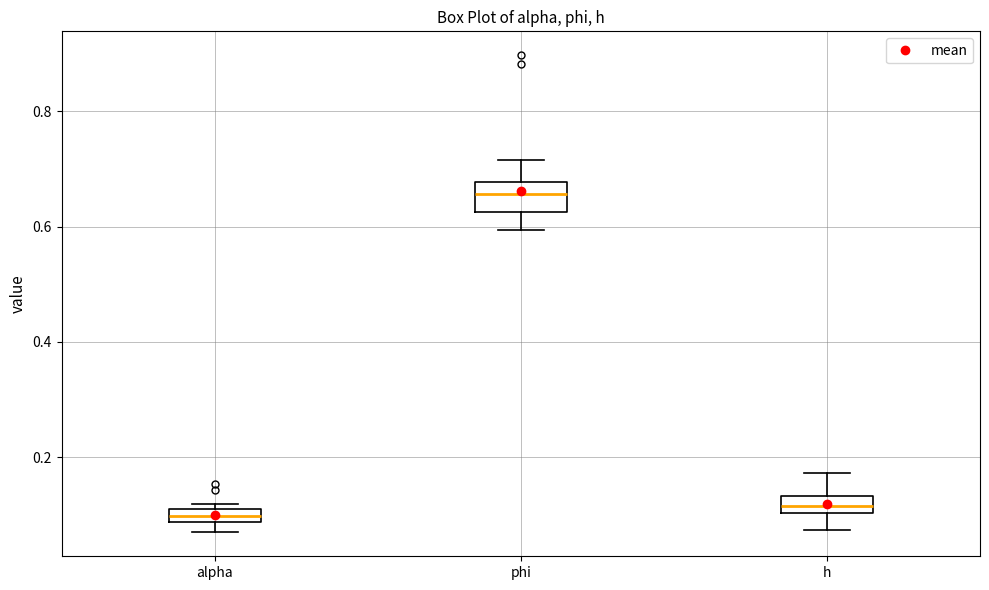

Which box is the tallest, from its lower edge to its upper edge?

phi